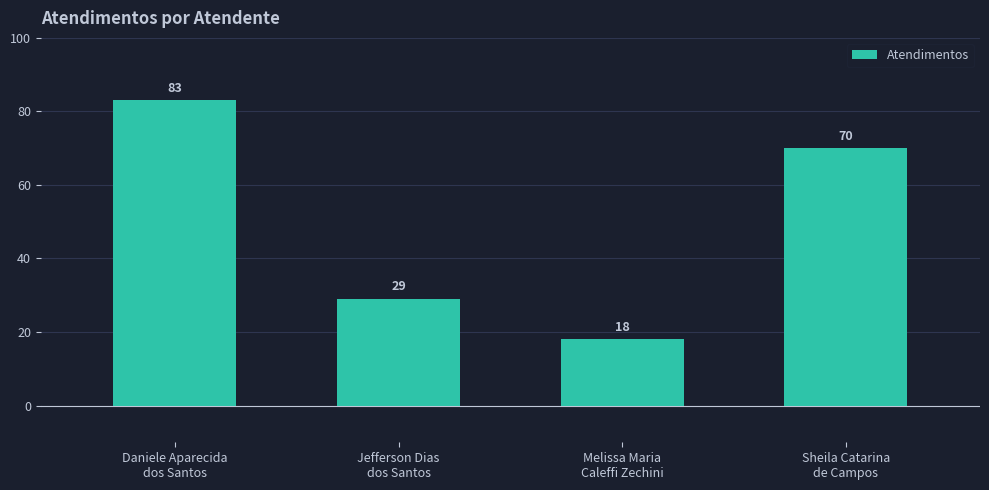

What is the label of the 1st bar from the right?

Sheila Catarina
de Campos